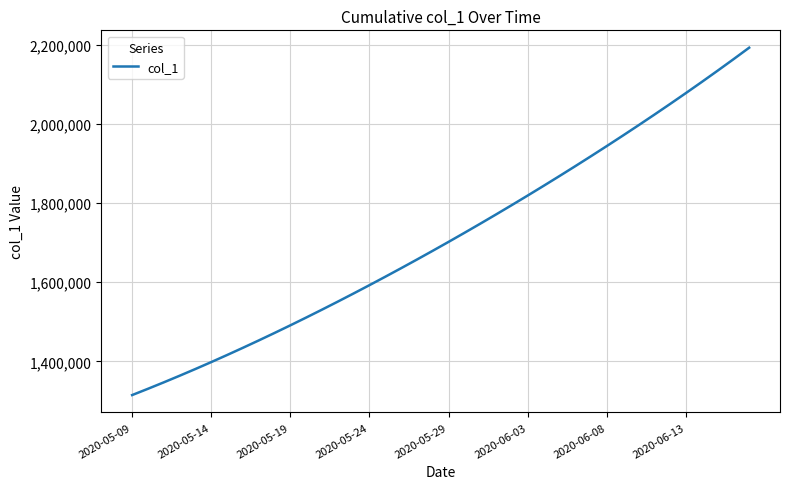

What is the difference between the maximum and minimum values?

877083.0